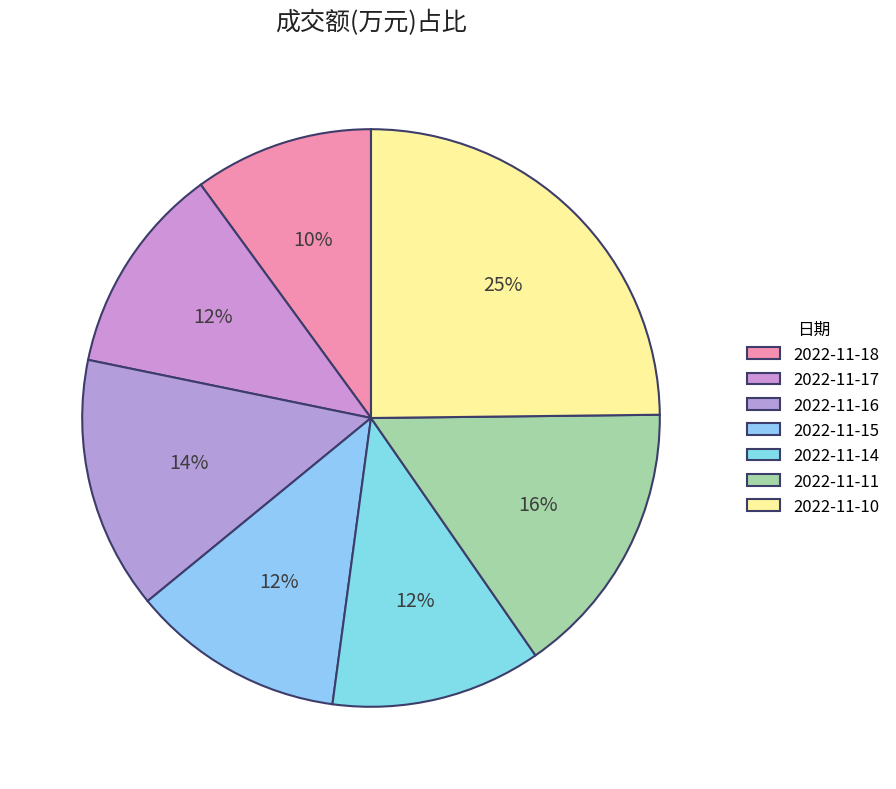

What is the change in value from 2022-11-18 to 2022-11-14?

+1810